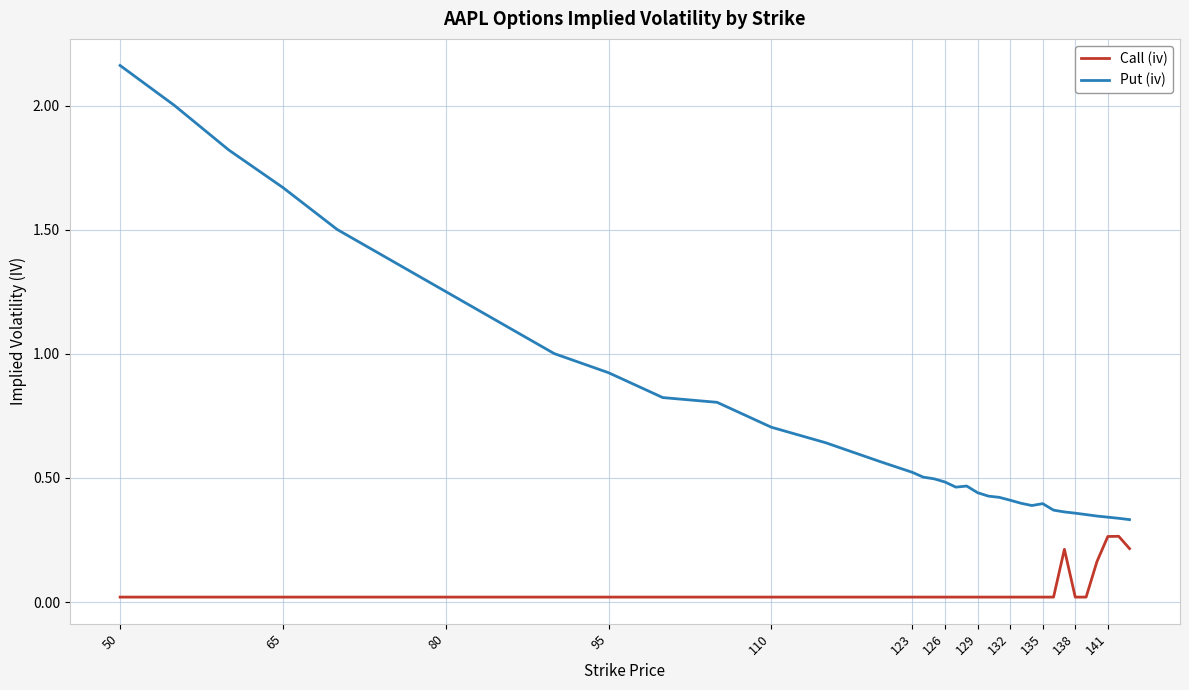

Which series has the largest total across all categories?

Put (iv)